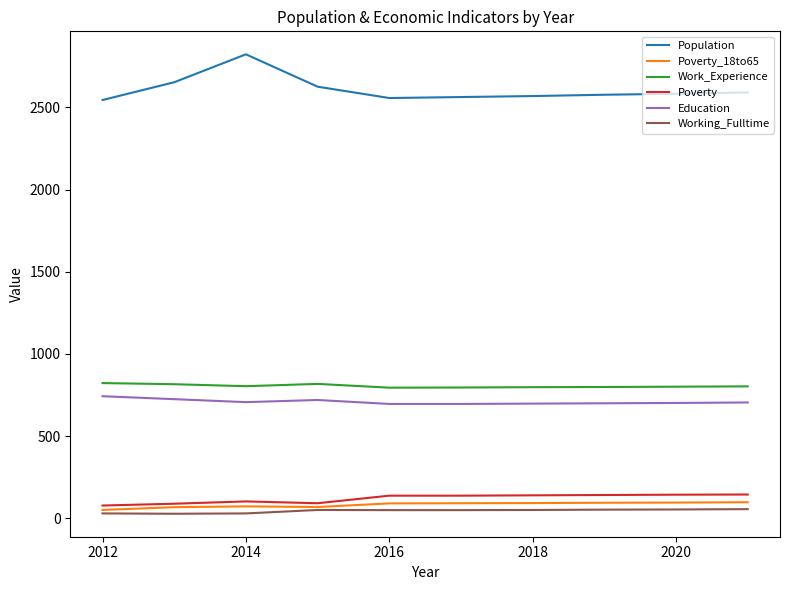

What is the average value of the Poverty_18to65 series?

83